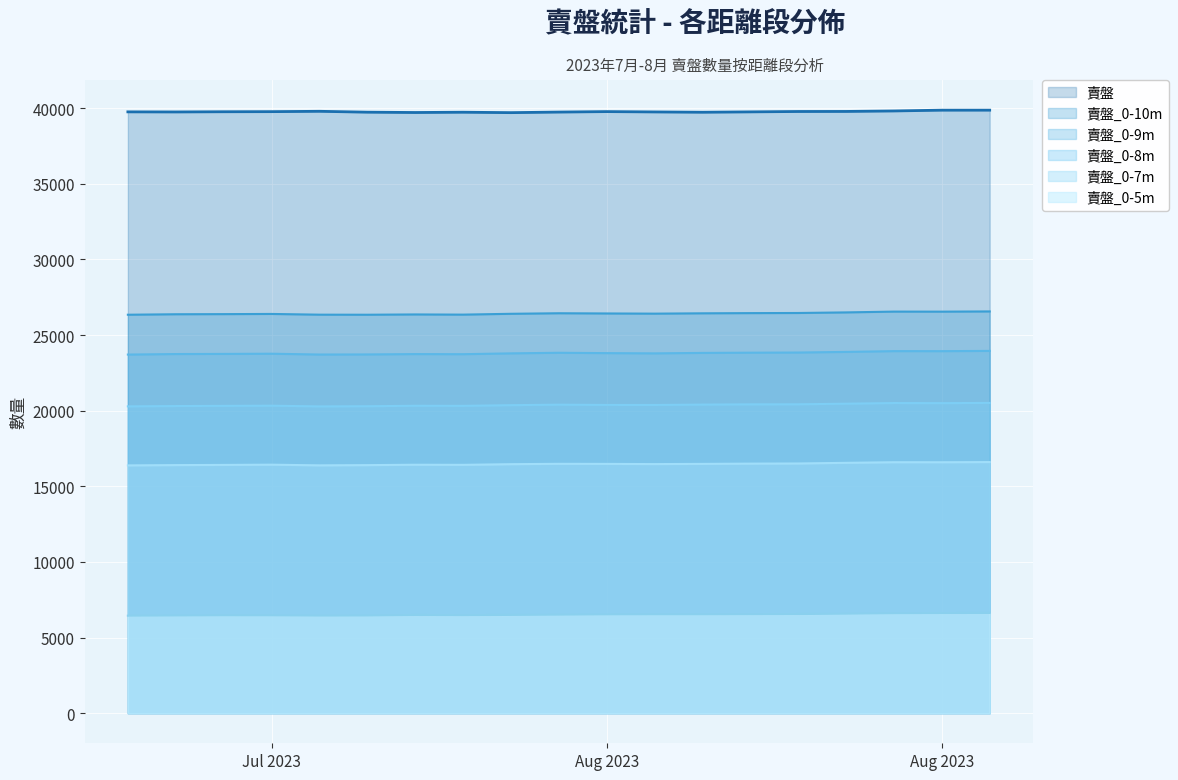

Reading left to right, list all the values displayed in this chart.

賣盤: 39762	39756	39769	39776	39799	39741	39719	39738	39710	39748	39779	39757	39737	39761	39786	39790	39822	39874	39875
賣盤_0-8m: 20286	20307	20319	20330	20284	20295	20325	20320	20365	20398	20380	20378	20403	20419	20422	20463	20506	20499	20514
賣盤_0-5m: 6445	6456	6469	6465	6450	6455	6489	6478	6495	6512	6530	6535	6535	6544	6553	6577	6606	6617	6623
賣盤_0-9m: 23711	23746	23755	23768	23714	23720	23743	23736	23791	23830	23807	23791	23821	23836	23846	23887	23939	23937	23954
賣盤_0-10m: 26346	26378	26386	26398	26350	26346	26365	26353	26408	26444	26430	26418	26440	26453	26461	26500	26553	26550	26564
賣盤_0-7m: 16382	16402	16414	16430	16385	16400	16426	16419	16463	16487	16482	16469	16482	16500	16509	16552	16593	16591	16603